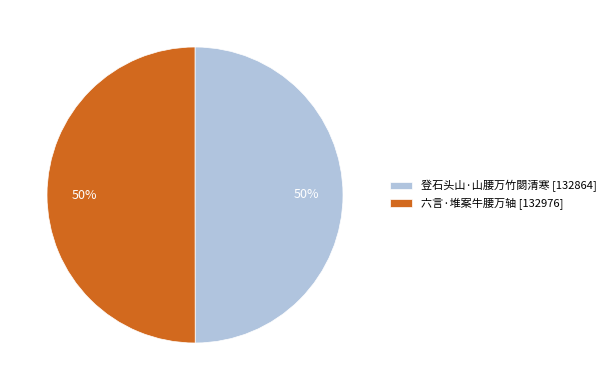

How many segments does this pie chart have?

2